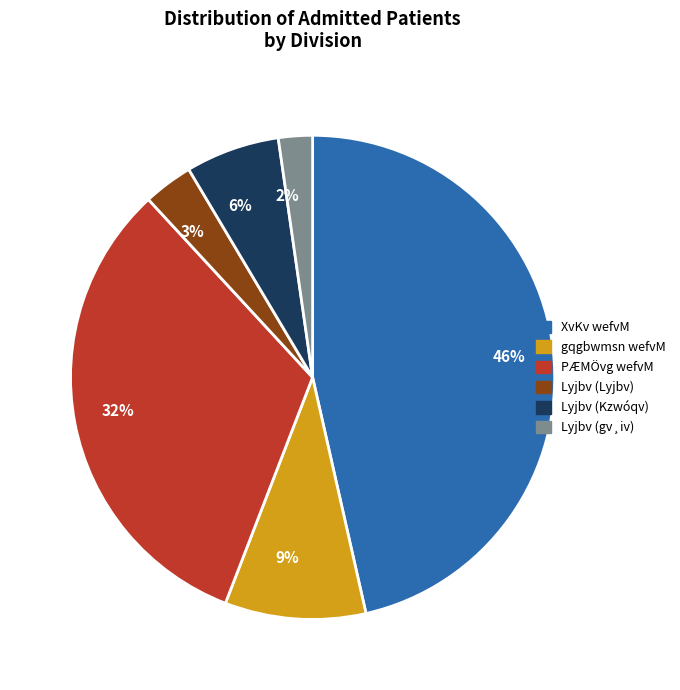

What is the smallest slice in the pie chart?

2%